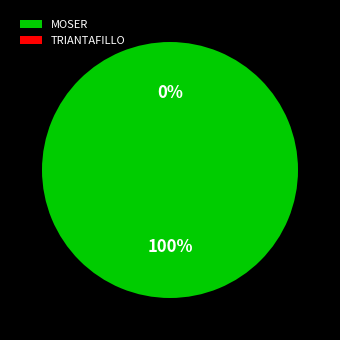

Which slice is the largest?

MOSER